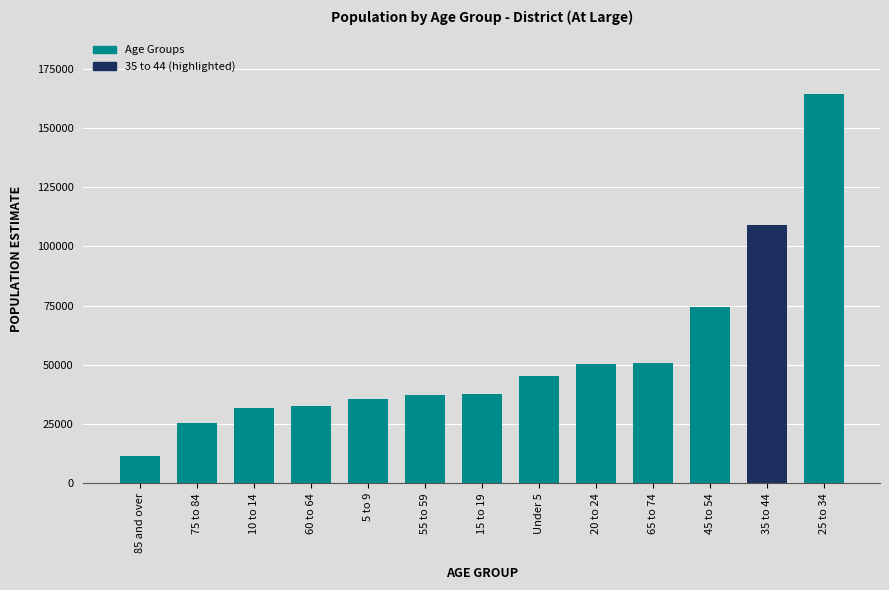

What is the label of the 11th bar from the right?

10 to 14